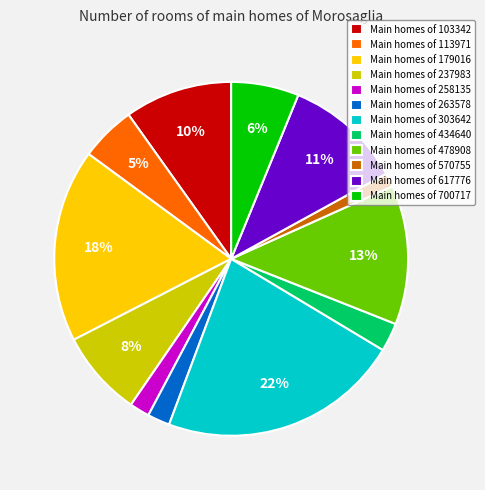

Does any single category account for the majority?

No